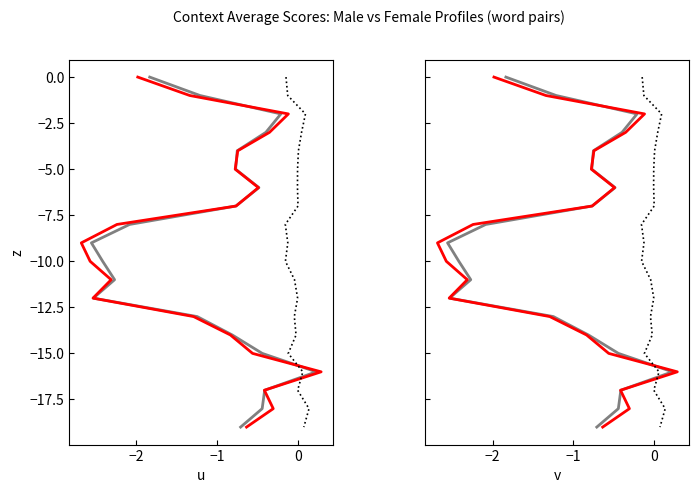

What is the difference between the maximum and minimum values in the average_female-male series?

19